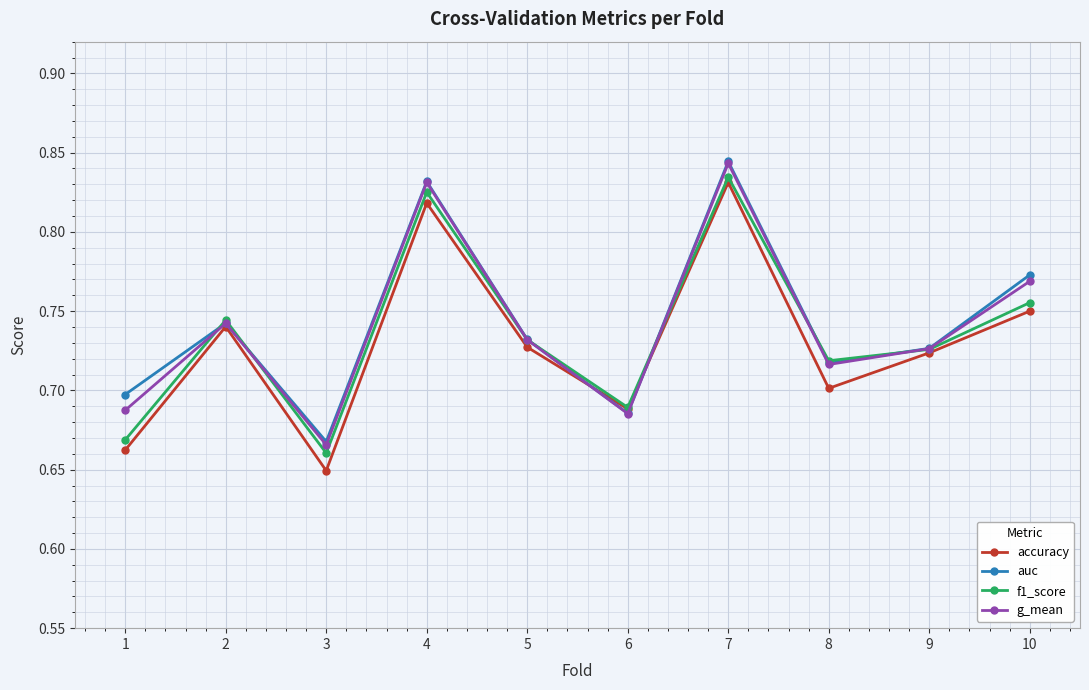

Is the value of auc at 3 greater than the value of accuracy at 6?

No